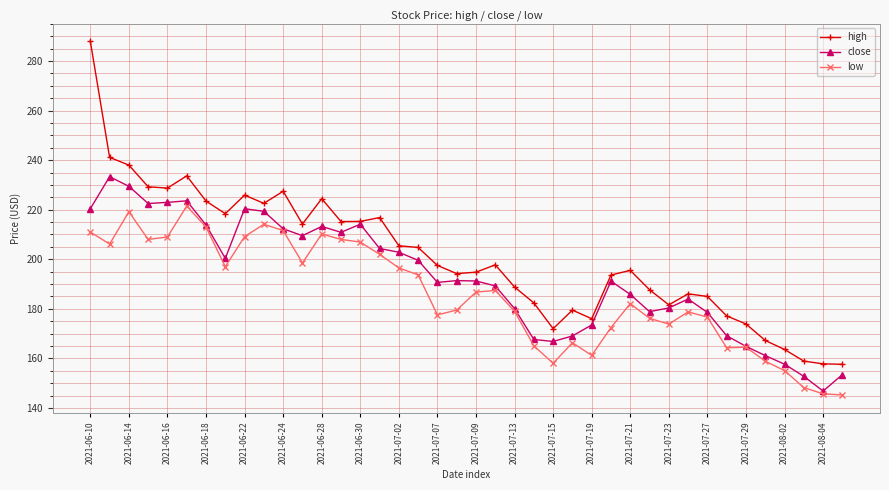

What is the sum of all close values?

7697.0